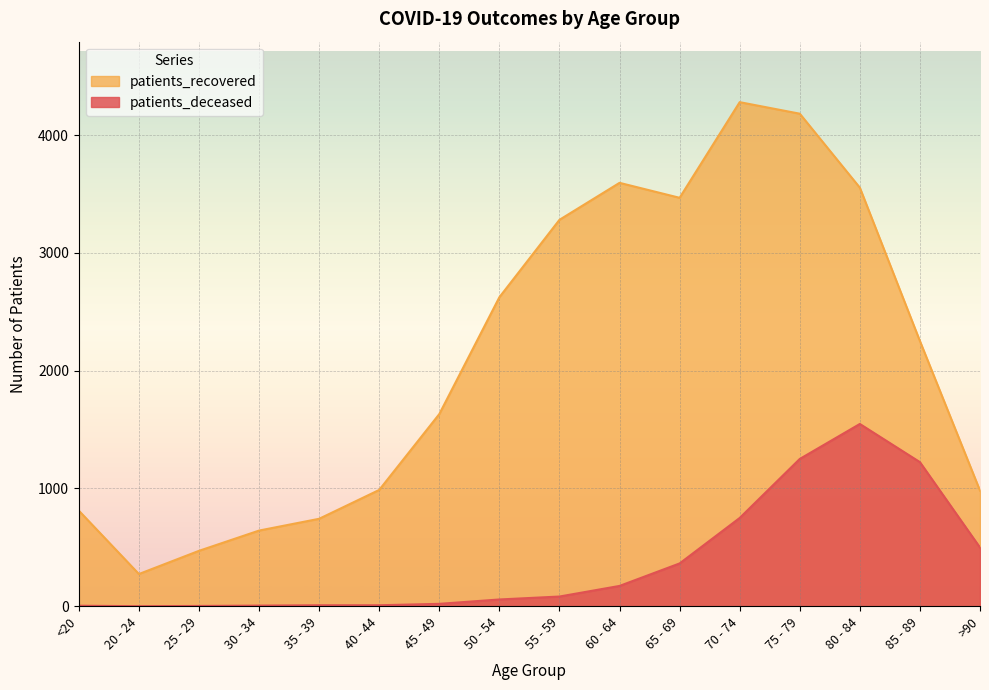

At which label does patients_recovered reach its minimum?

20 - 24